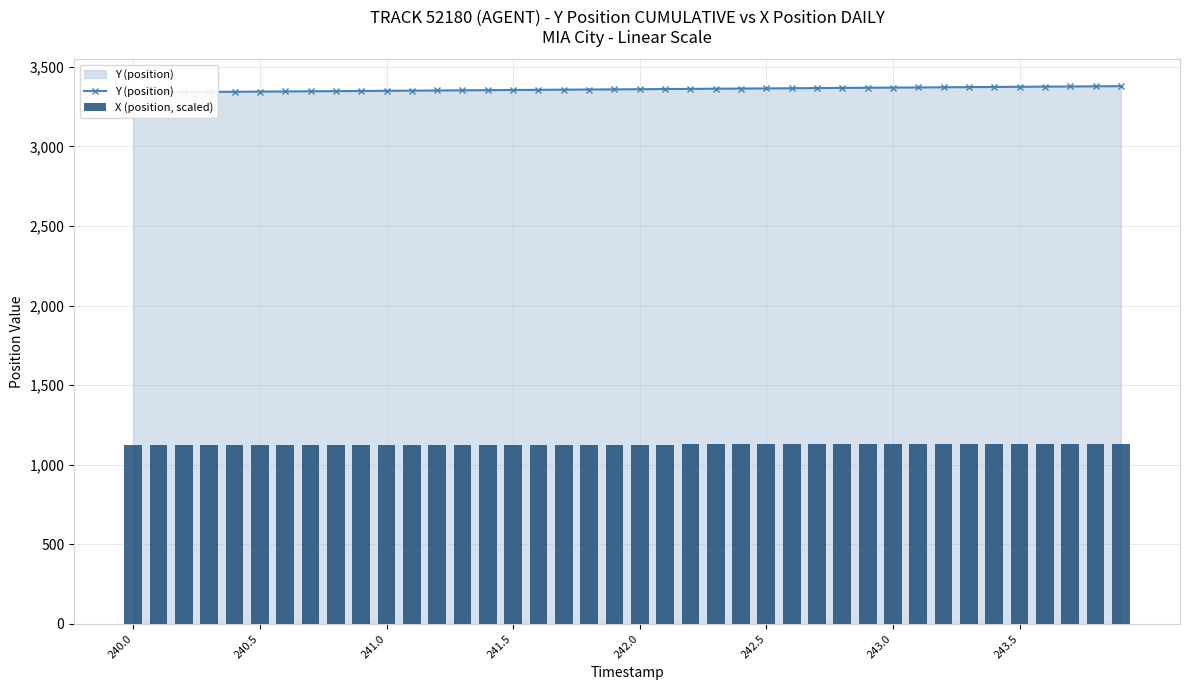

Is it true that Y (position) equals 1211.0 at 243.0?

False